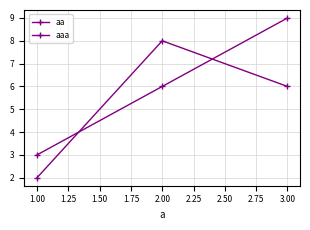

Count the number of data series in this chart.

2